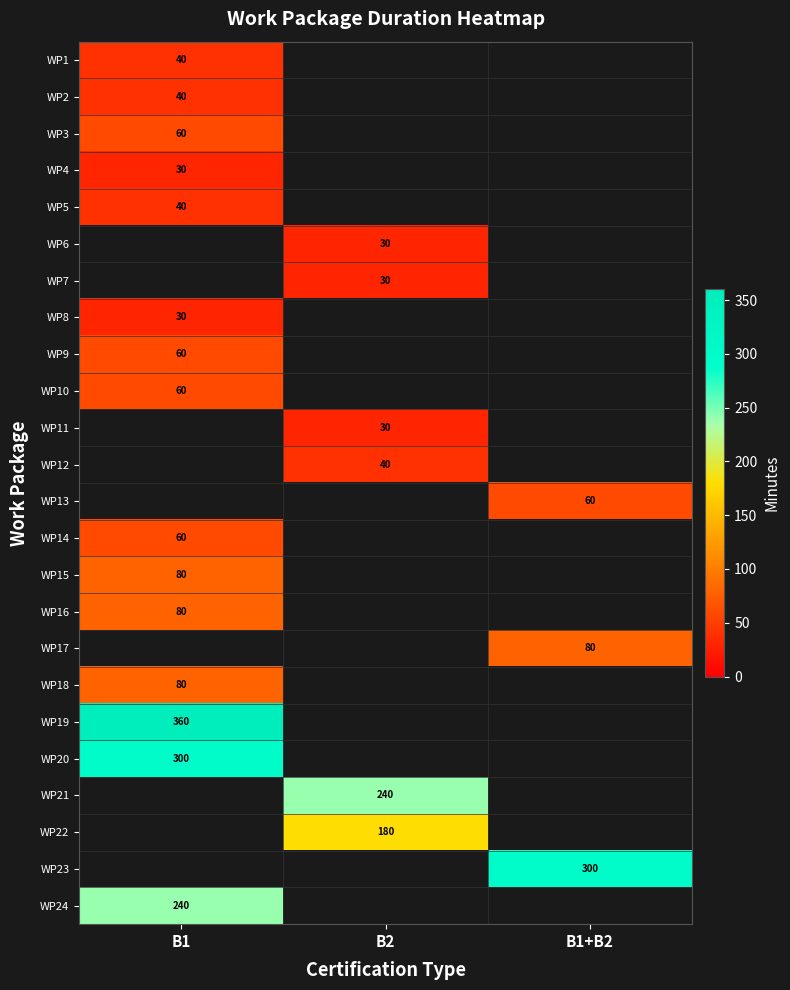

True or false: WP5 has a value of 54 at B1.

False